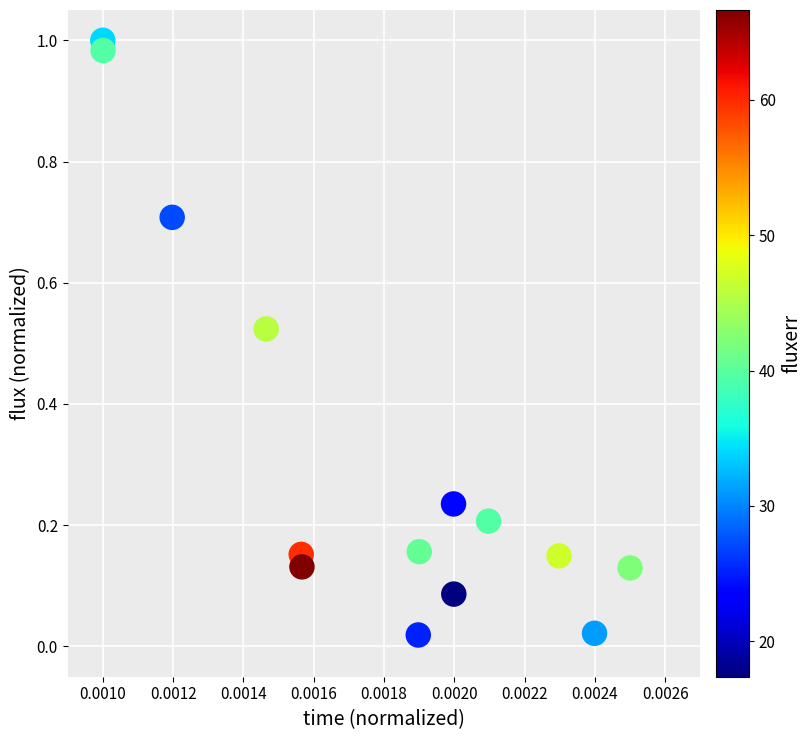

How many points are shown in the scatter plot?

14